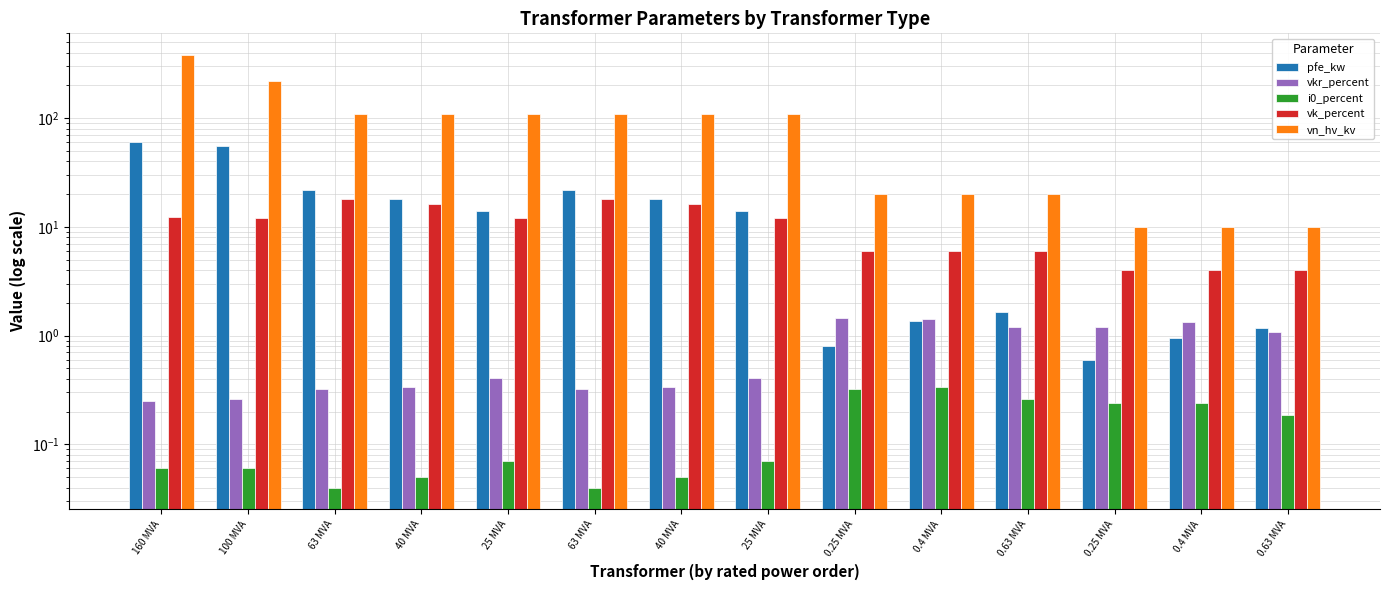

What is the maximum value shown in the chart?

380.0